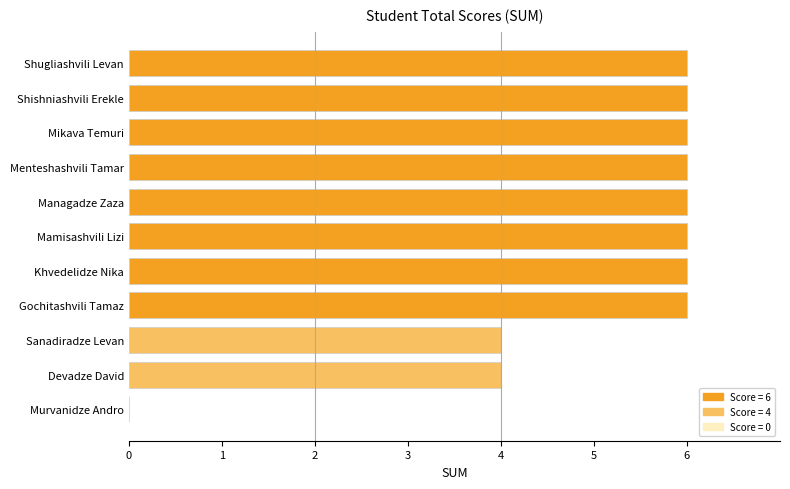

Approximately how many times larger is the value at Shugliashvili Levan compared to Gochitashvili Tamaz?

1.0